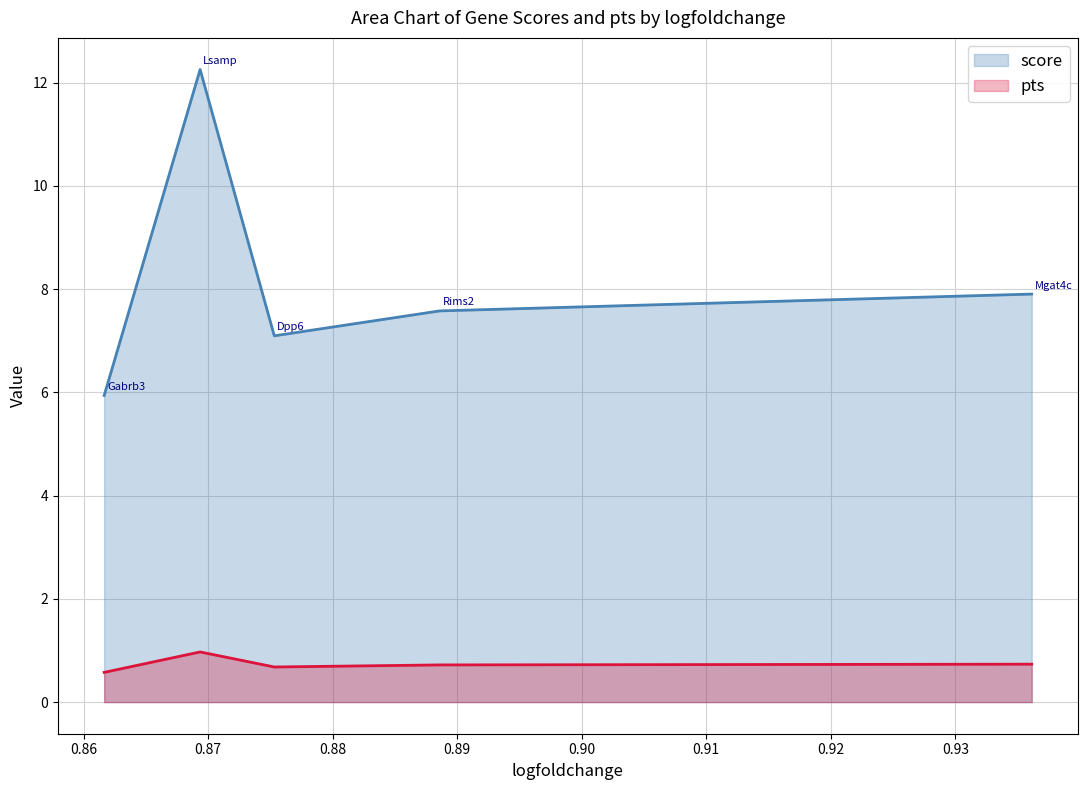

True or false: pts and score cross at least once.

False